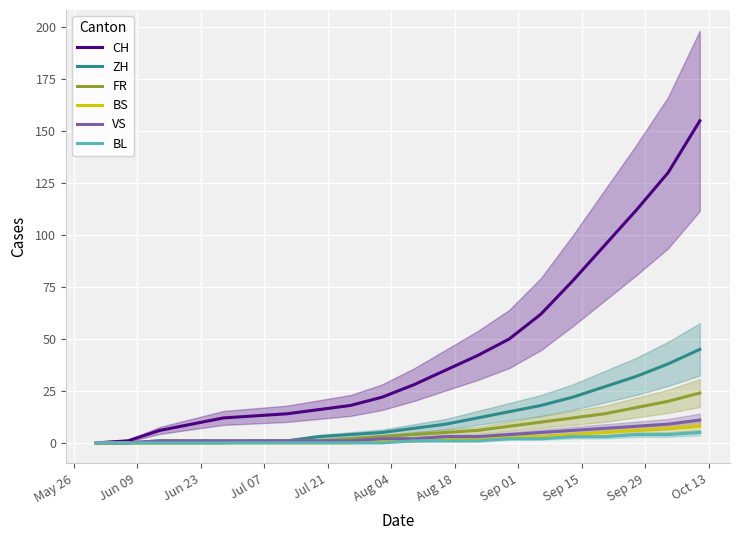

How many lines are shown in the chart?

6